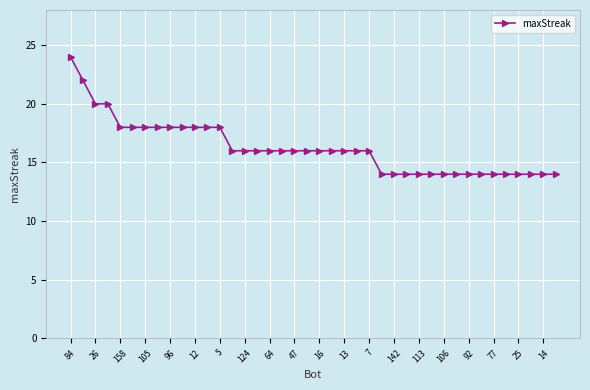

What is the difference between the second highest and second lowest values?

8